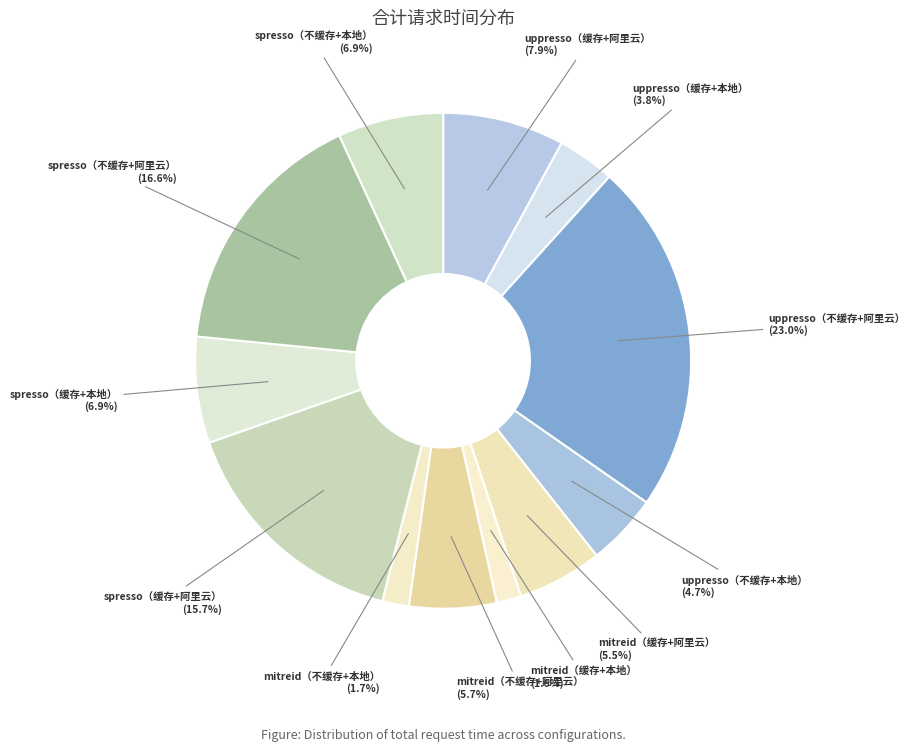

To the nearest percent, what is the difference between the uppresso（不缓存+本地） and spresso（缓存+本地） slice percentages?

2%